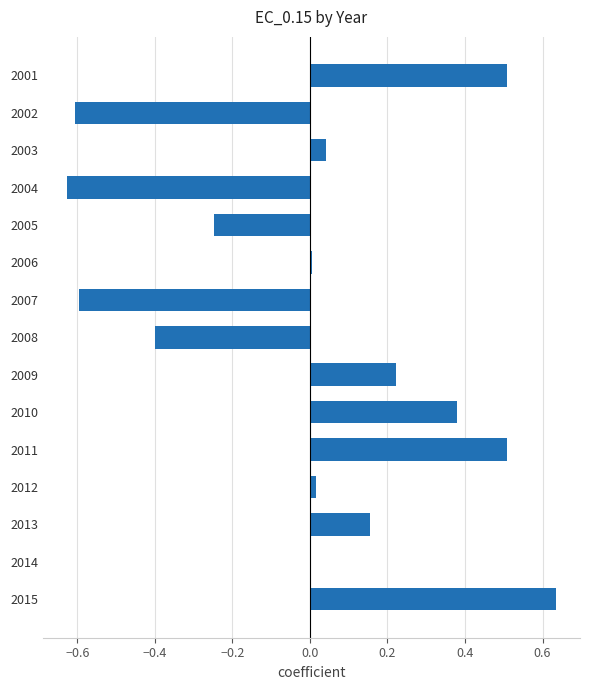

Are the bars grouped side by side (vs. stacked)?

No